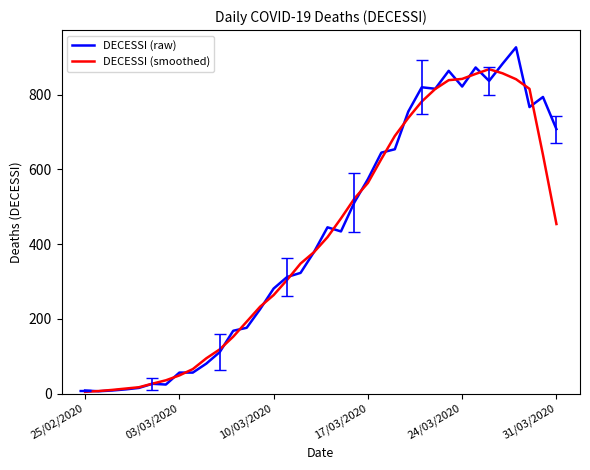

What is the greatest value displayed?

927.0